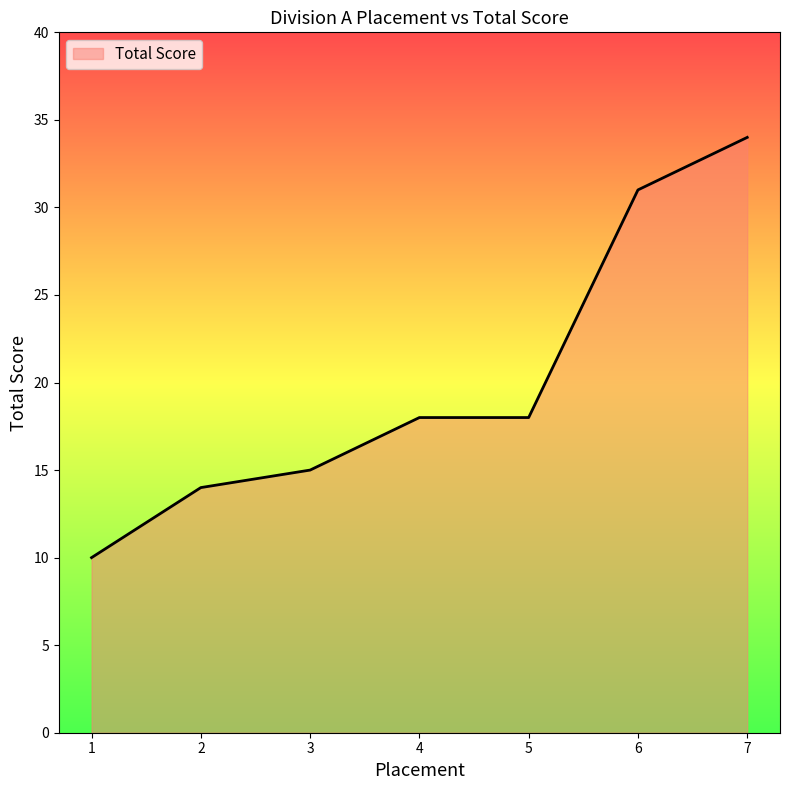

True or false: the data has more than 1 interior local peaks.

False